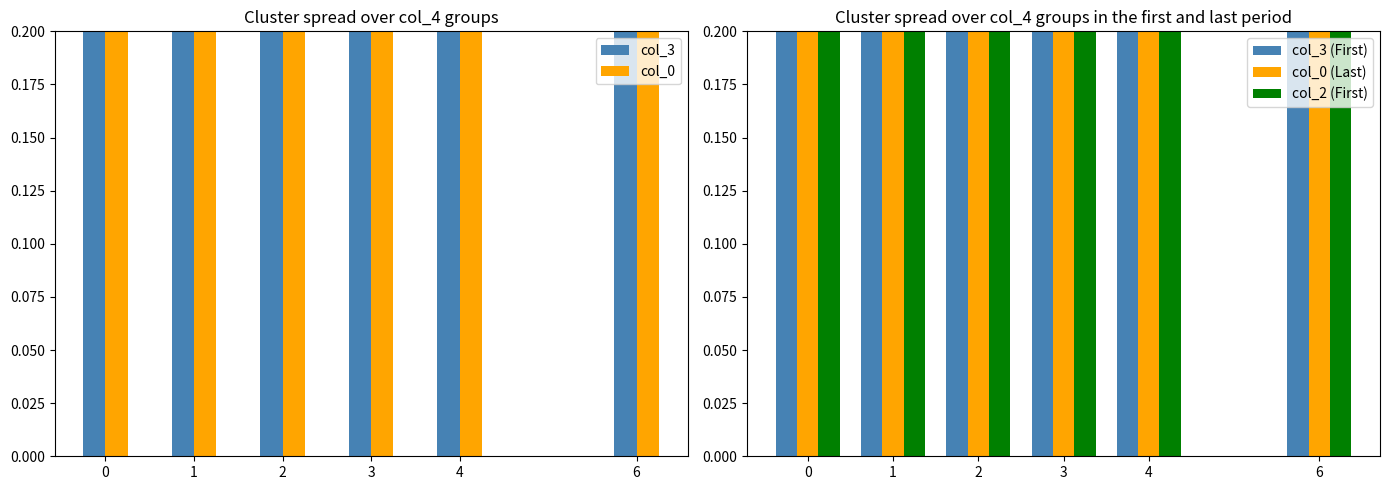

What is the total value across all series at 2?

3.8